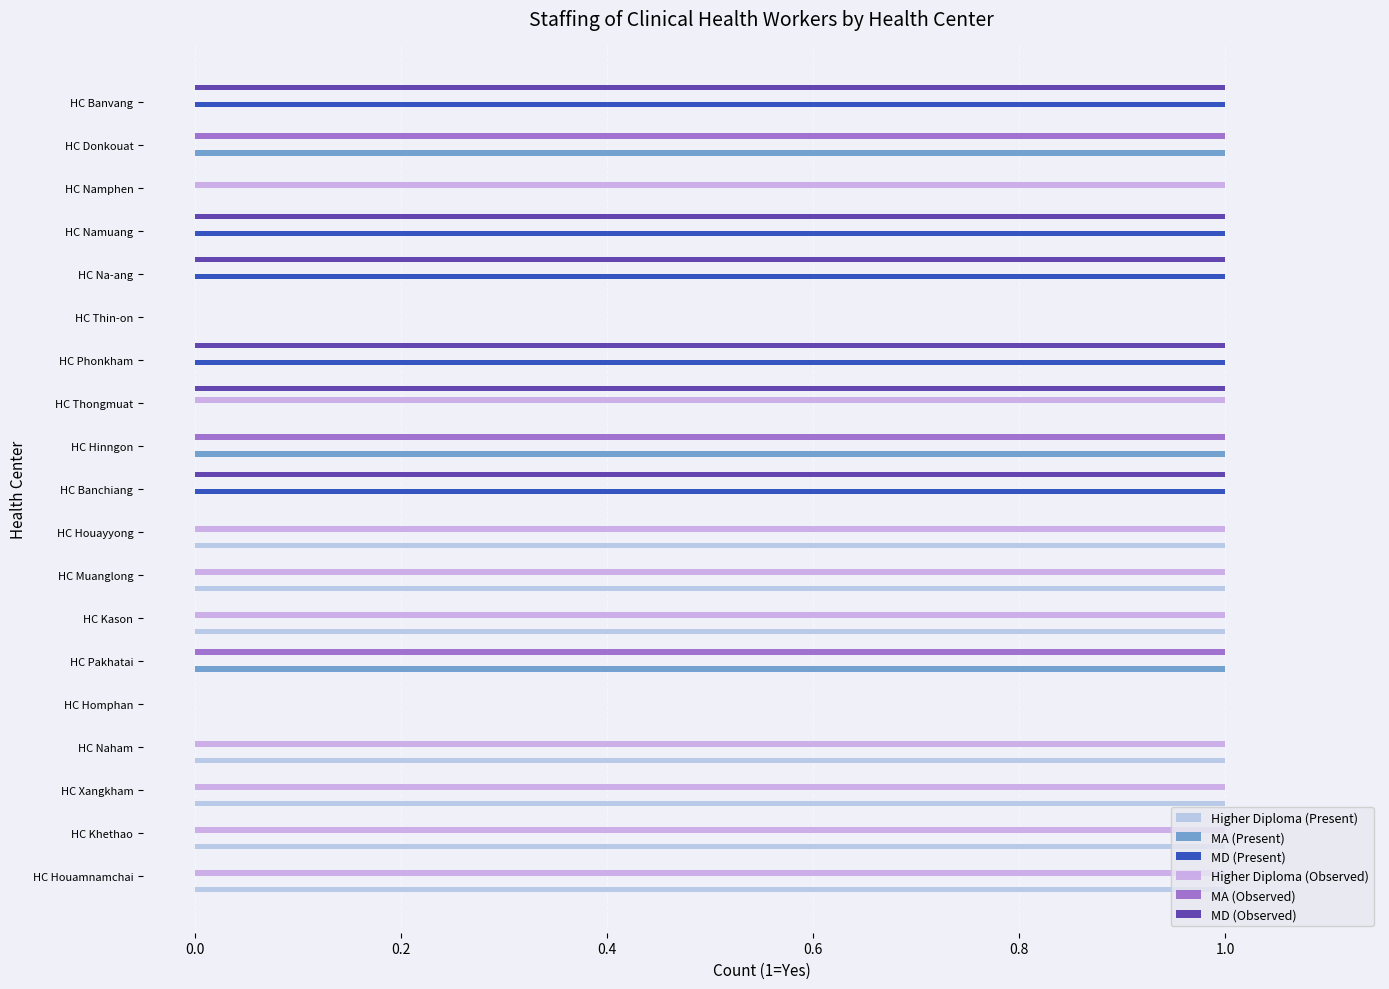

What is the sum of all MD (Present) values?

5